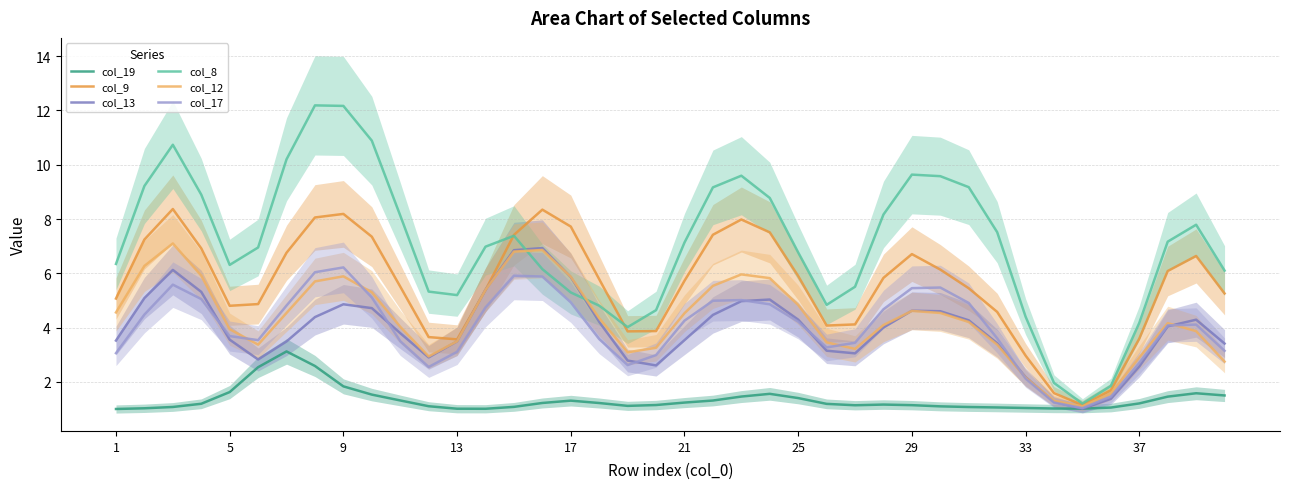

How many distinct data groups are displayed?

6